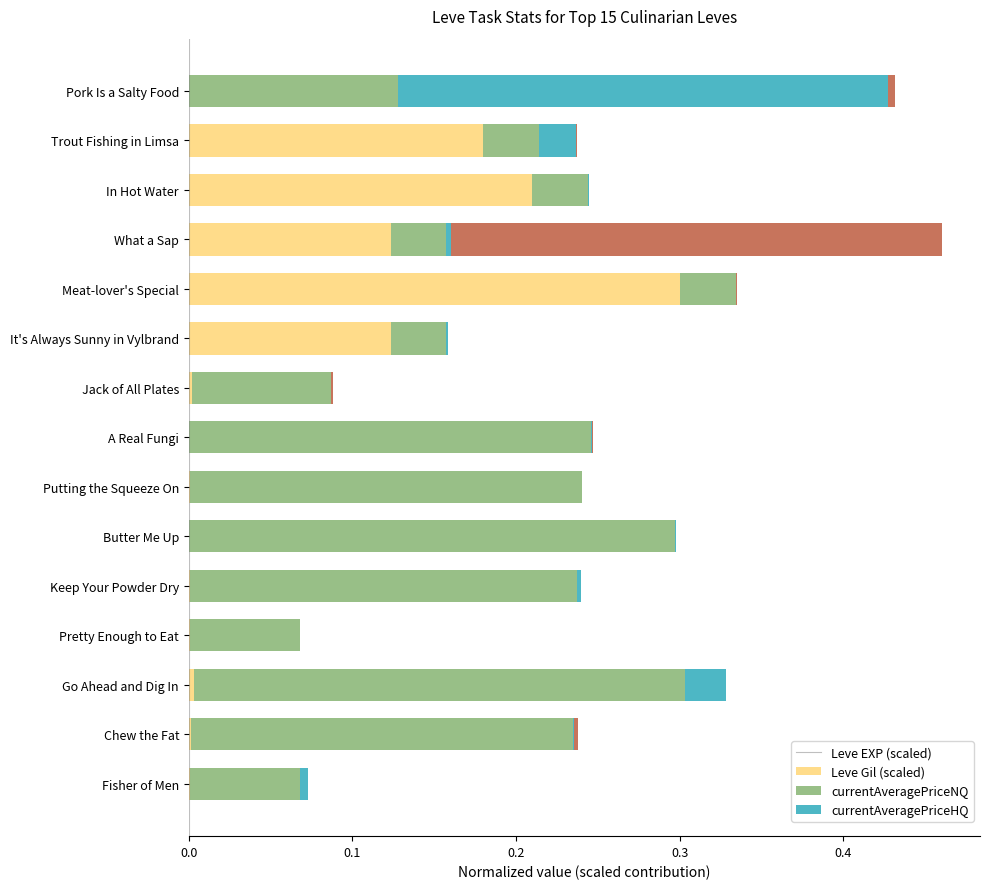

How many categories are shown in the chart?

15